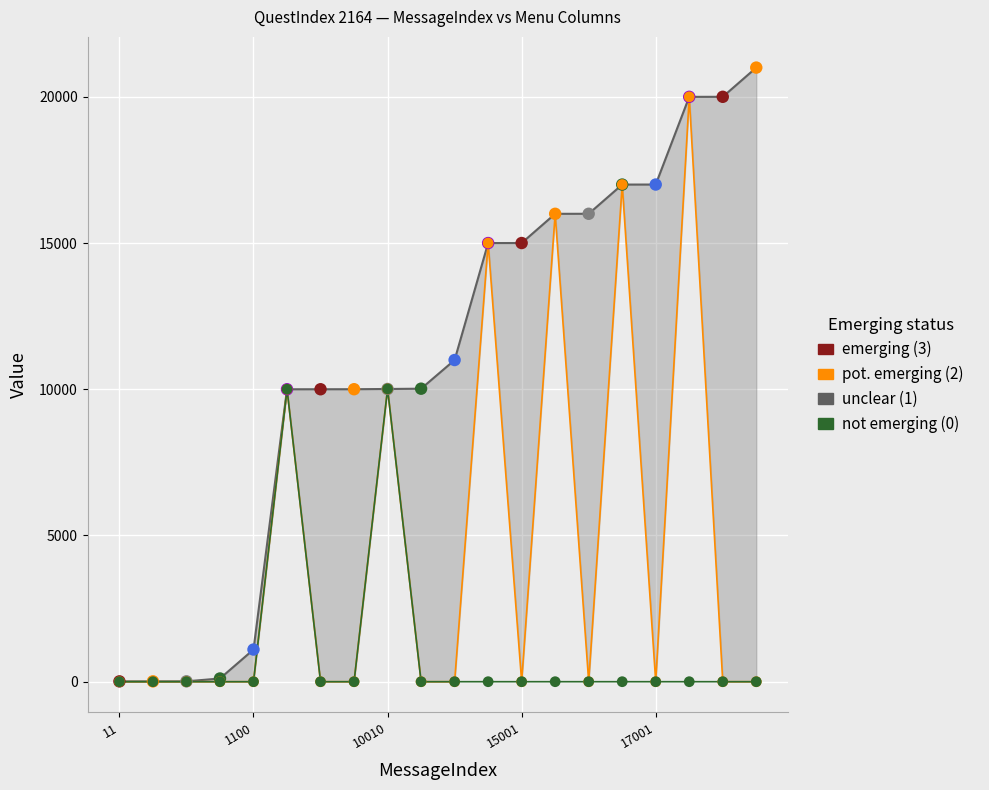

At which category is the sum across all series the highest?

17